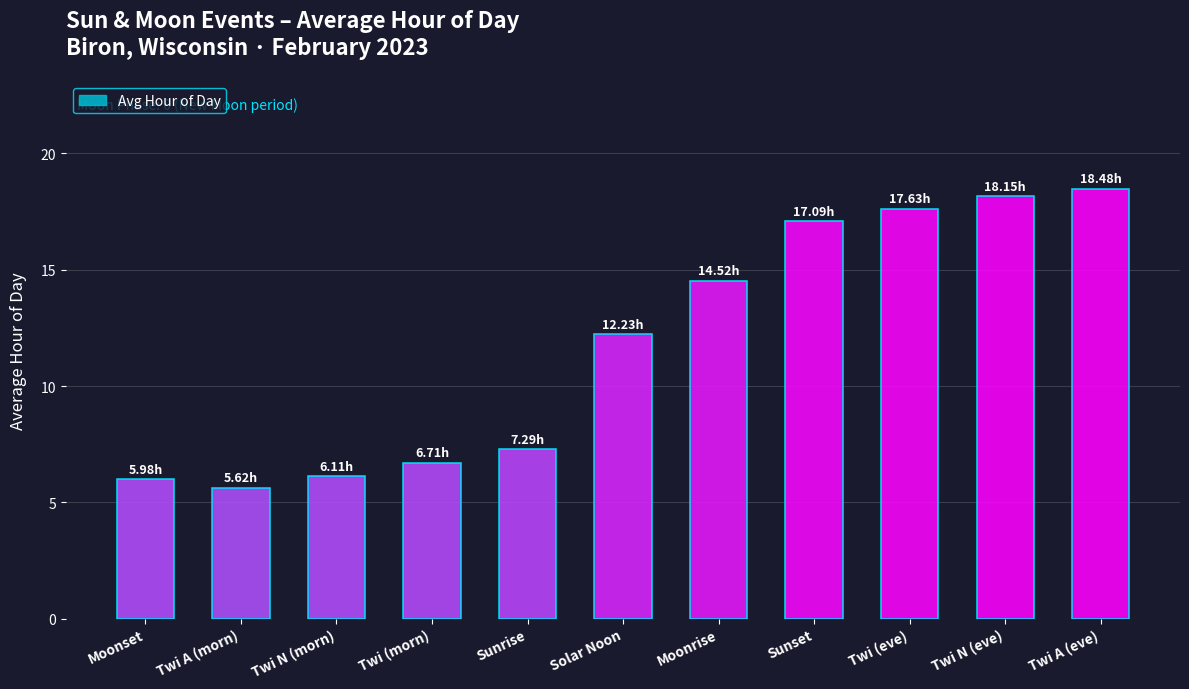

True or false: the data shows 6.7 at Solar Noon.

False